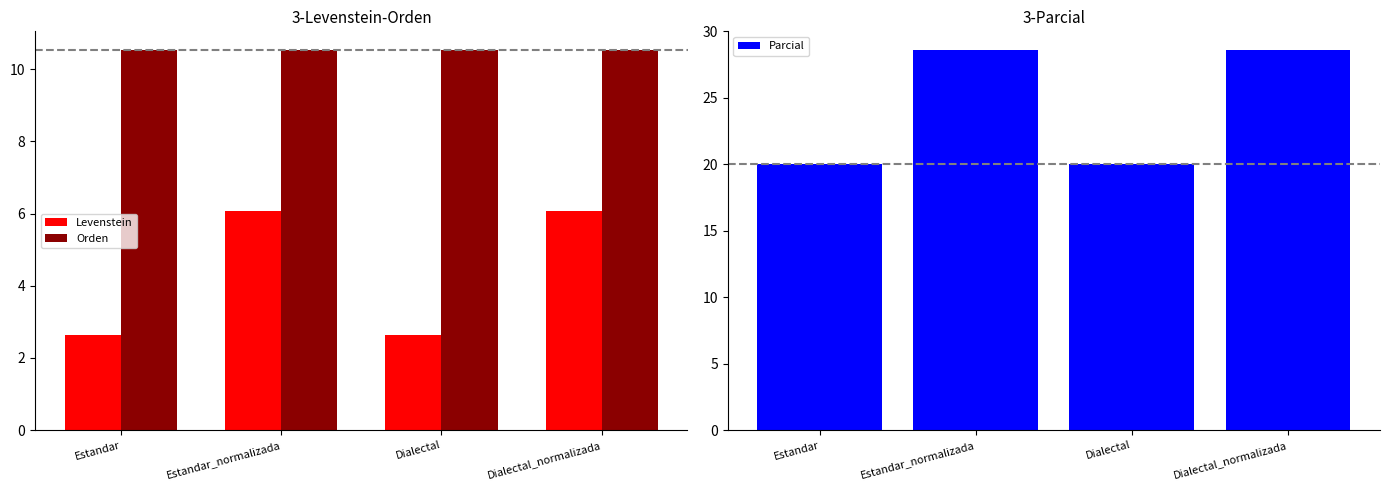

Does the chart contain stacked bars?

No